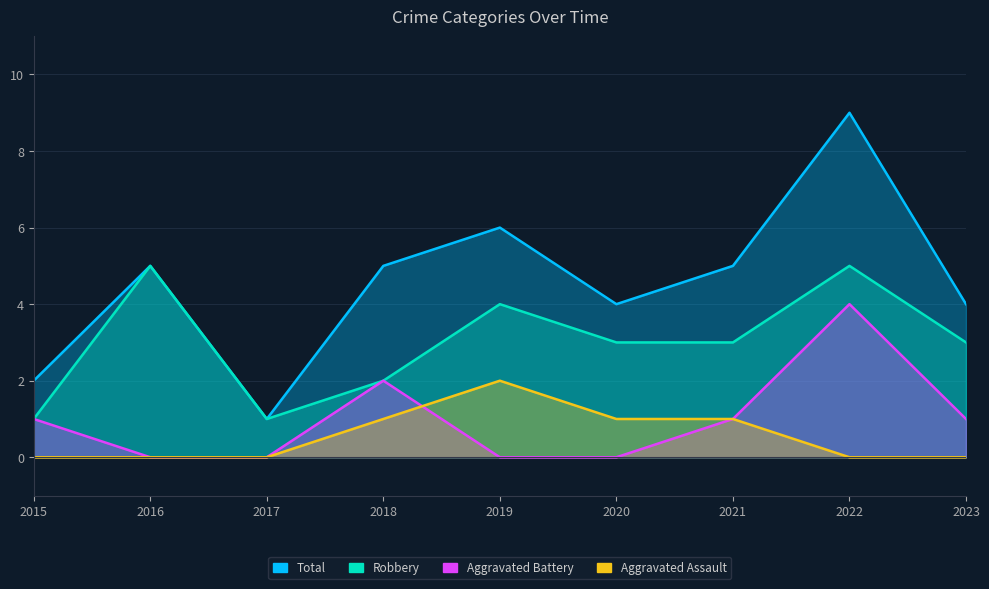

True or false: Aggravated Assault and Total cross at least once.

False